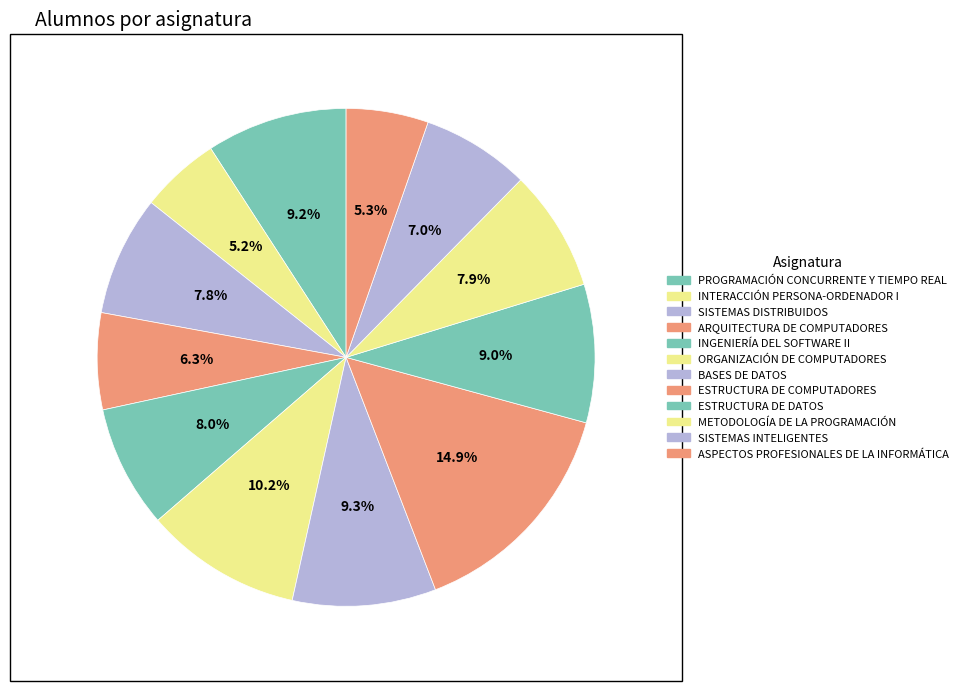

Count the number of slices in the pie.

12